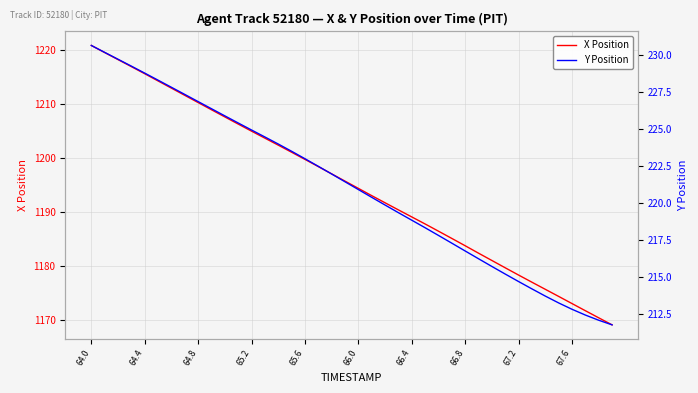

What is the highest value of the X Position series?

1220.8